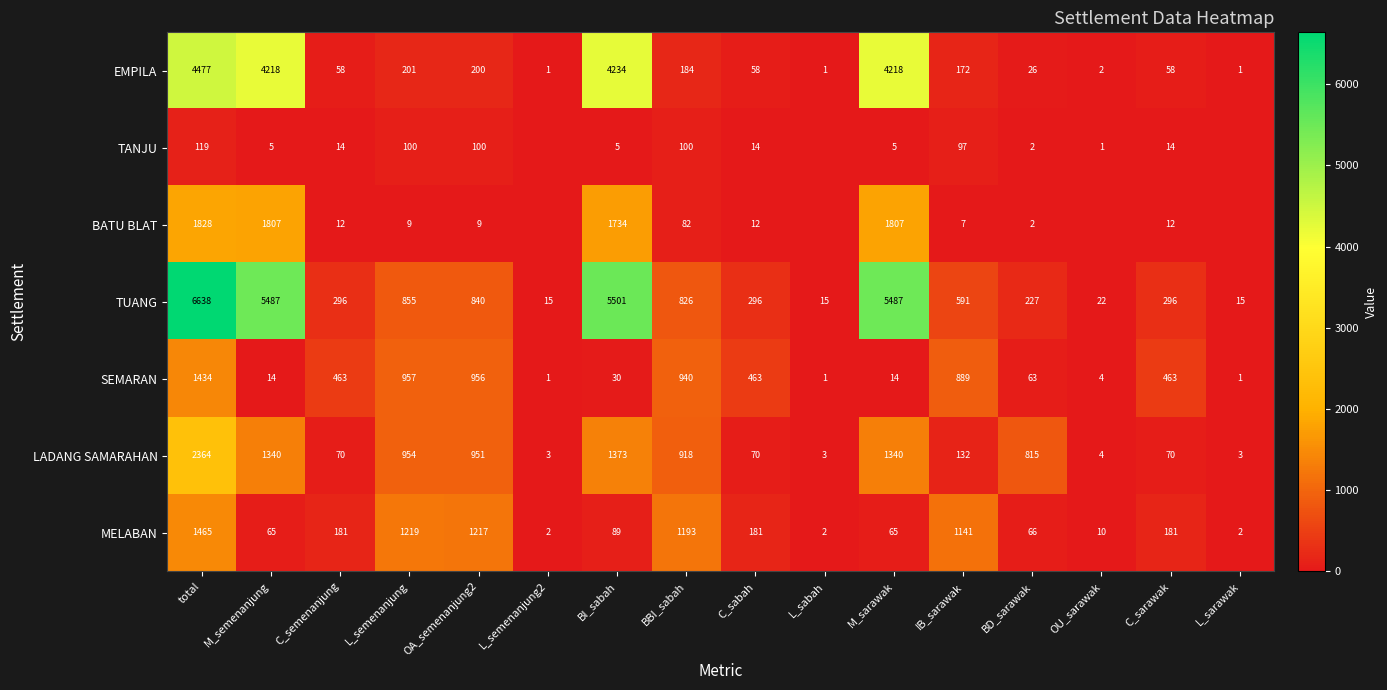

What is the difference between the highest and lowest values at BI_sabah?

5496